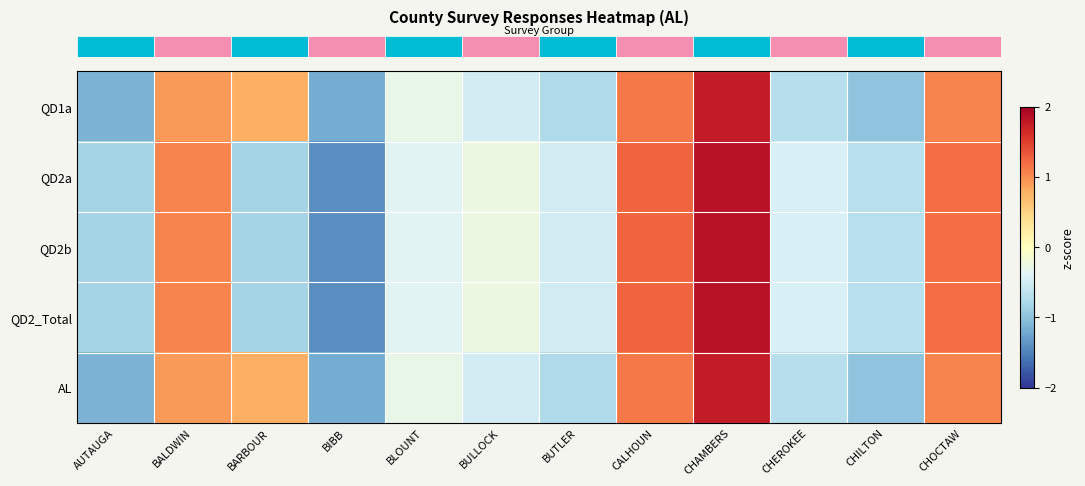

Reading left to right, extract all data points from this chart.

row_0: -1.1	0.9	0.8	-1.2	-0.3	-0.5	-0.8	1.1	1.8	-0.7	-1.0	1.0
row_1: -0.8	1.1	-0.8	-1.4	-0.4	-0.2	-0.5	1.3	1.8	-0.4	-0.7	1.2
row_2: -0.8	1.1	-0.8	-1.4	-0.4	-0.2	-0.5	1.3	1.8	-0.4	-0.7	1.2
row_3: -0.8	1.1	-0.8	-1.4	-0.4	-0.2	-0.5	1.3	1.8	-0.4	-0.7	1.2
row_4: -1.1	0.9	0.8	-1.2	-0.3	-0.5	-0.8	1.1	1.8	-0.7	-1.0	1.0